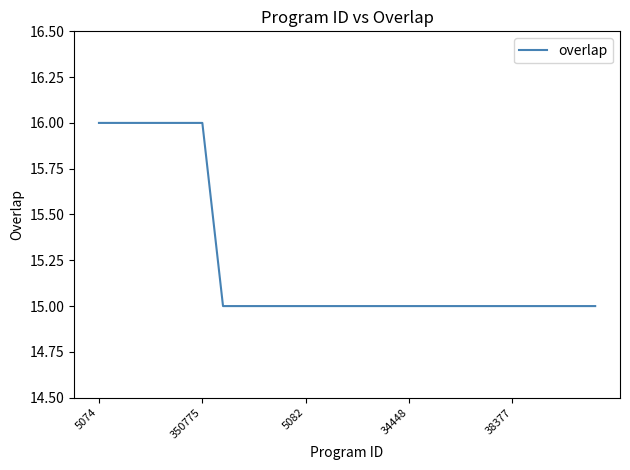

What is the smallest value displayed?

15